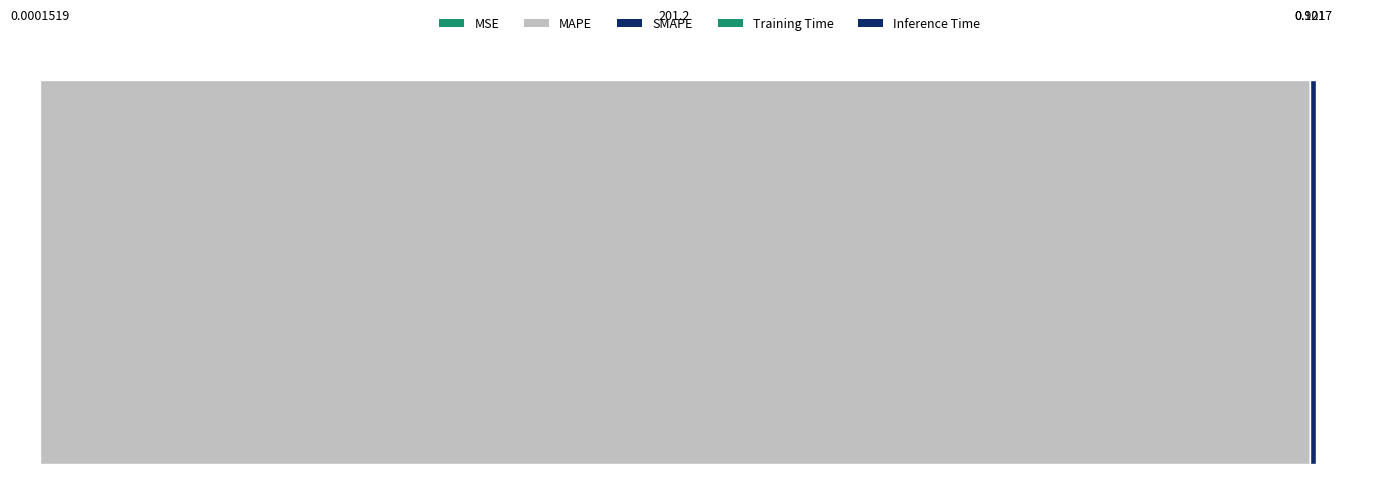

List the labels in order of value, largest first.

MAPE, Inference Time, Training Time, MSE, SMAPE